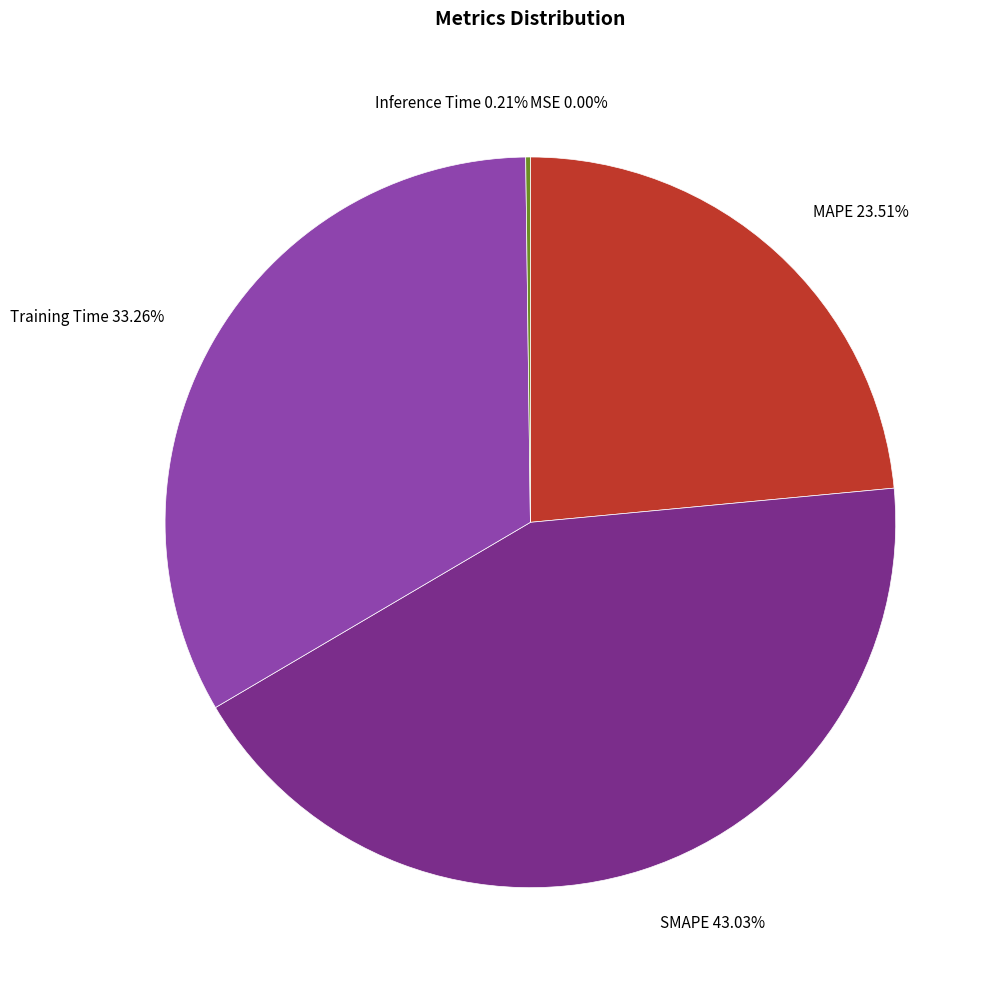

Which category has the biggest portion of the pie?

SMAPE